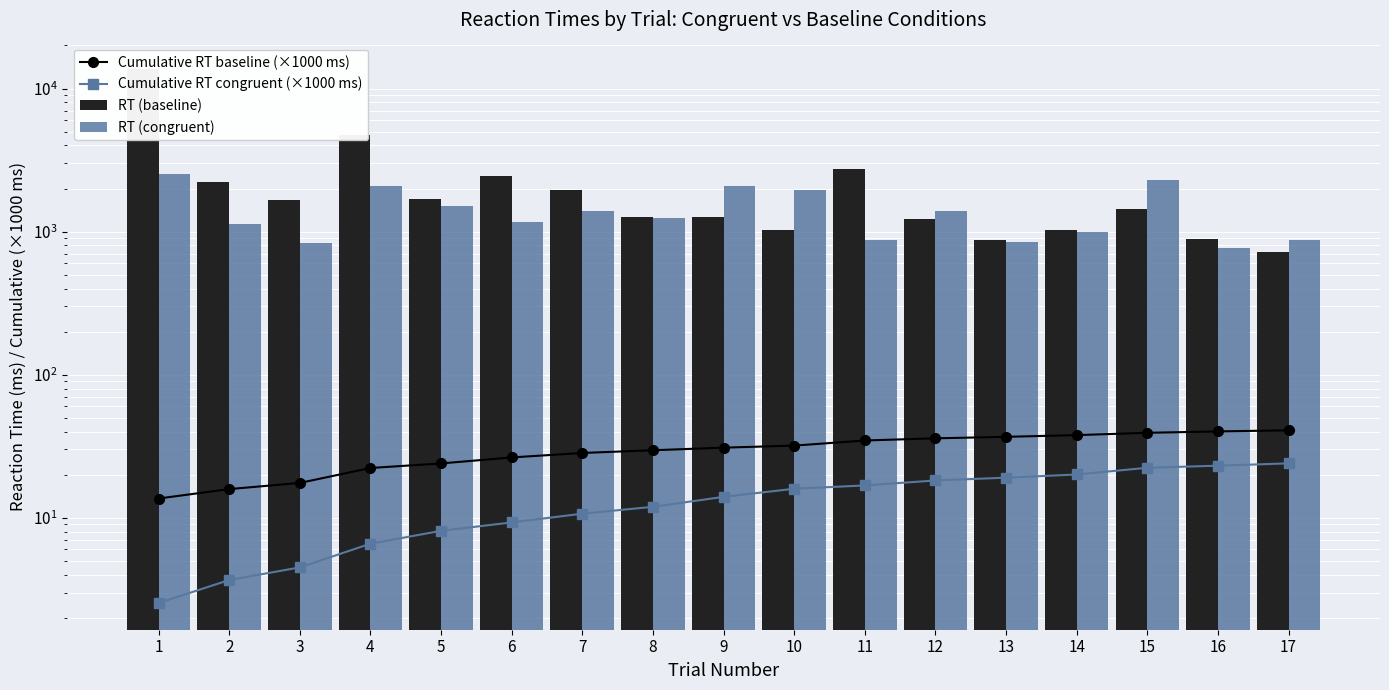

How many distinct data groups are displayed?

4